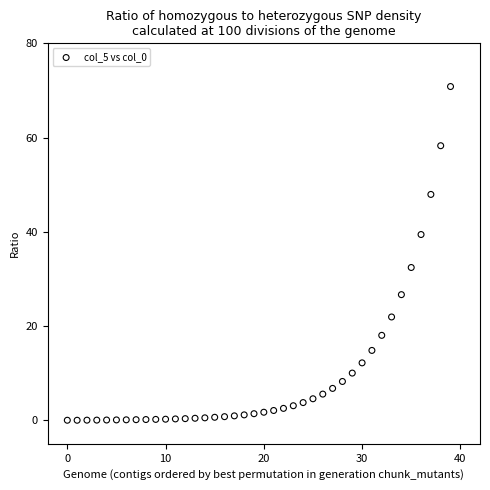

What Y value in the scatter plot is closest to 35?

32.4